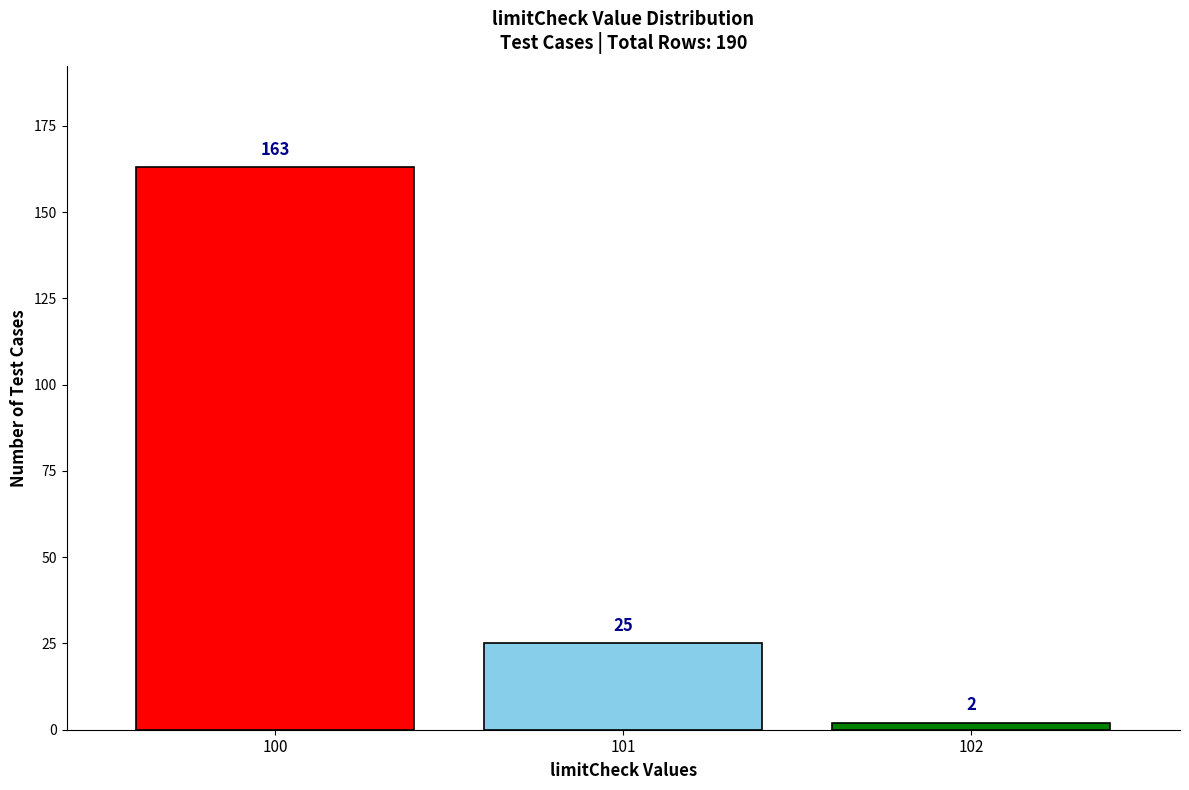

Reading left to right, transcribe all the data shown in this chart.

100=163	101=25	102=2